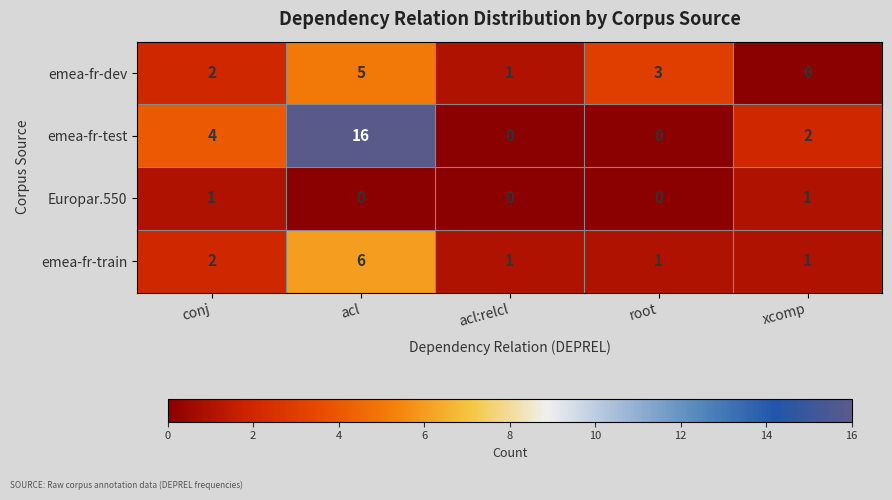

At how many categories does at least one series exceed 5?

1